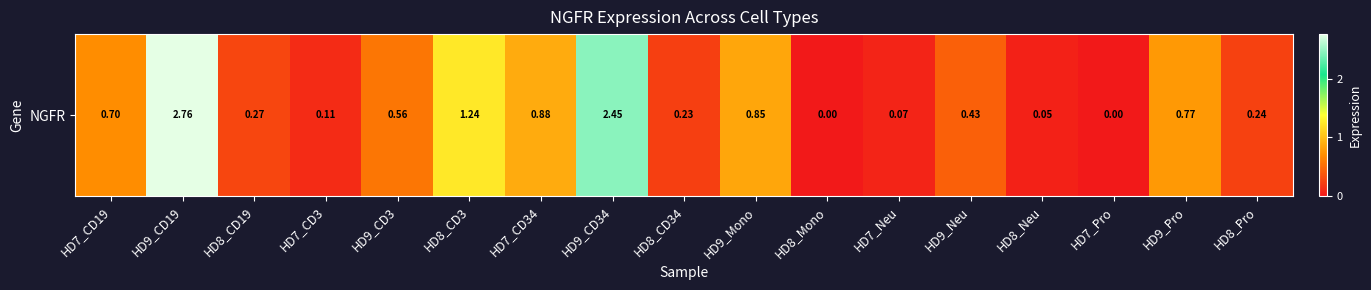

List the labels in order of value, largest first.

HD9_CD19, HD9_CD34, HD8_CD3, HD7_CD34, HD9_Mono, HD9_Pro, HD7_CD19, HD9_CD3, HD9_Neu, HD8_CD19, HD8_Pro, HD8_CD34, HD7_CD3, HD7_Neu, HD8_Neu, HD8_Mono, HD7_Pro